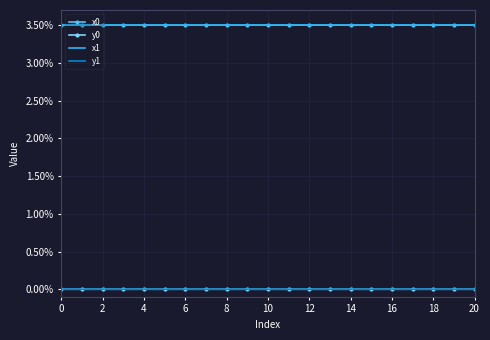

What is the maximum value shown in the chart?

3.5